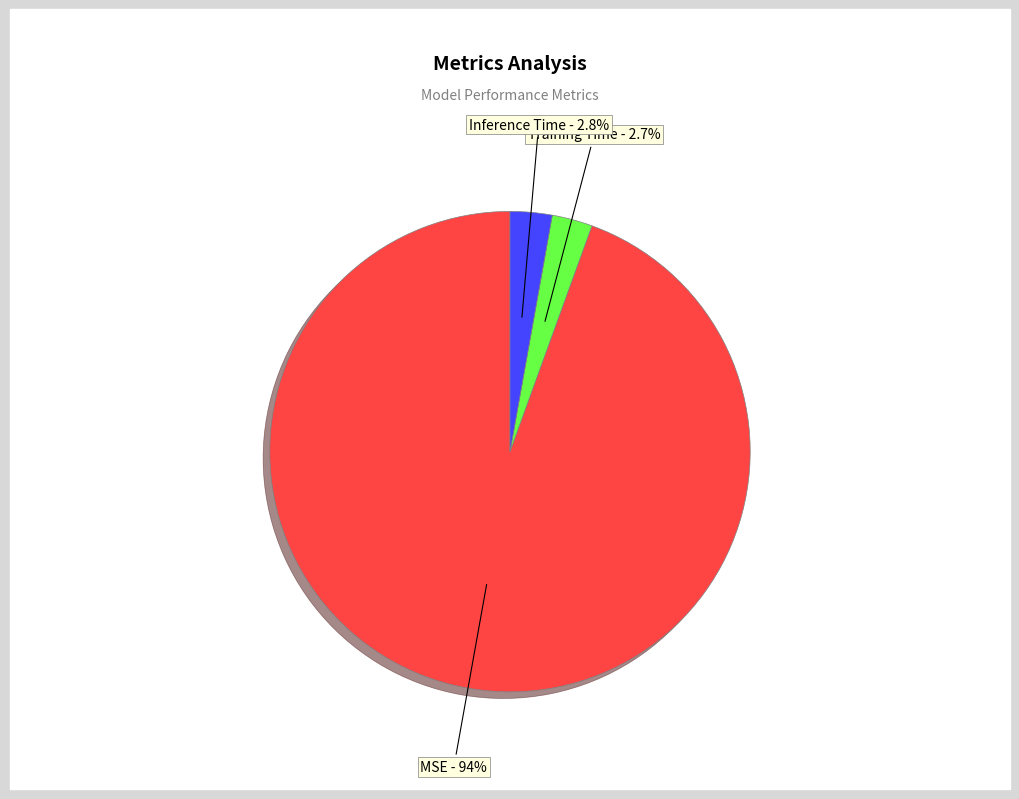

What is the total percentage of MSE and Training Time?

97.2%